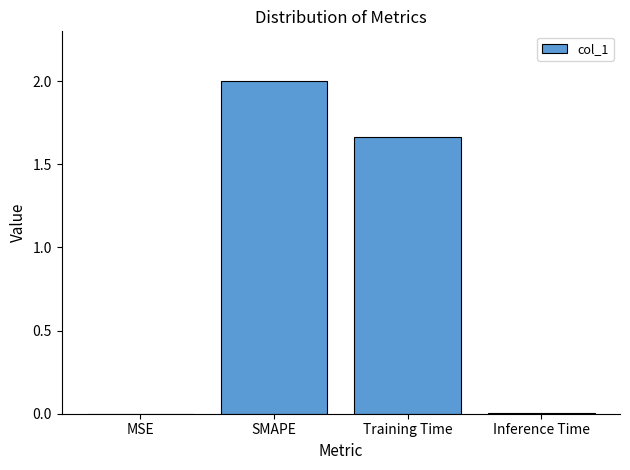

Which label corresponds to the largest value in the chart?

SMAPE